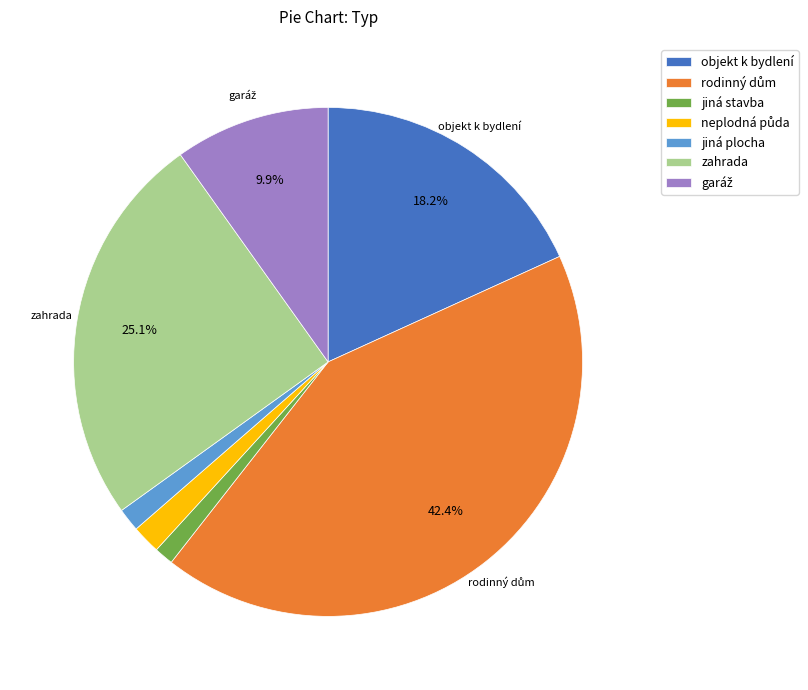

How much of the chart is everything except objekt k bydlení?

81.8%